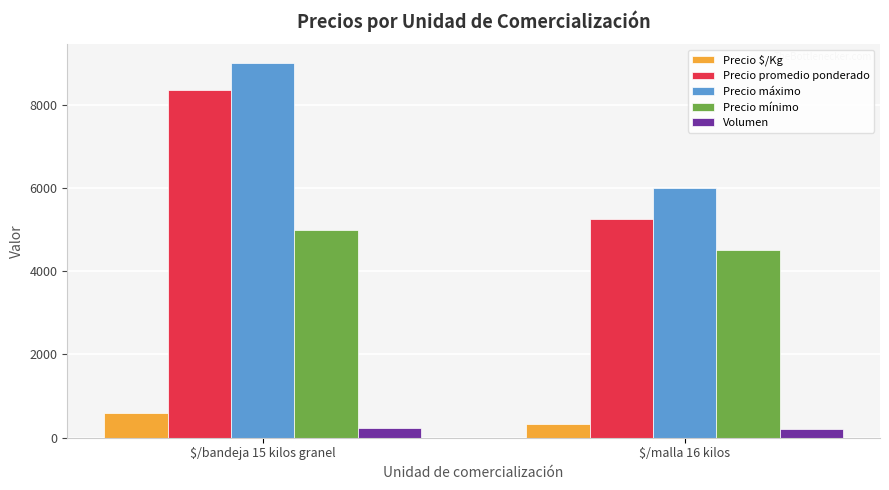

Which series has the largest range (max minus min)?

Precio promedio ponderado